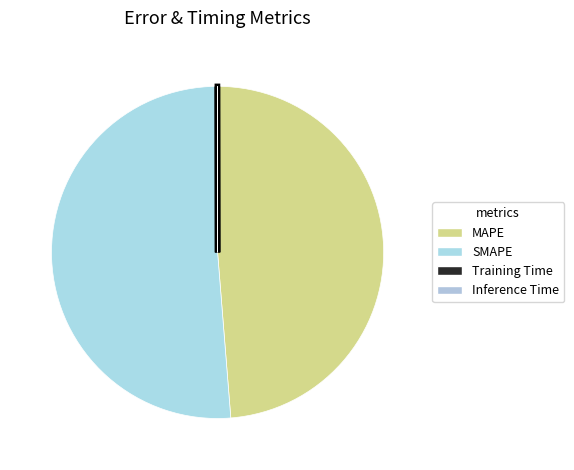

Which slice is the smallest?

Inference Time